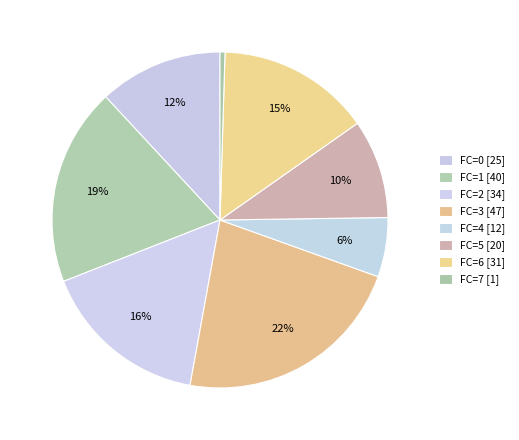

How many slices are in this pie chart?

8